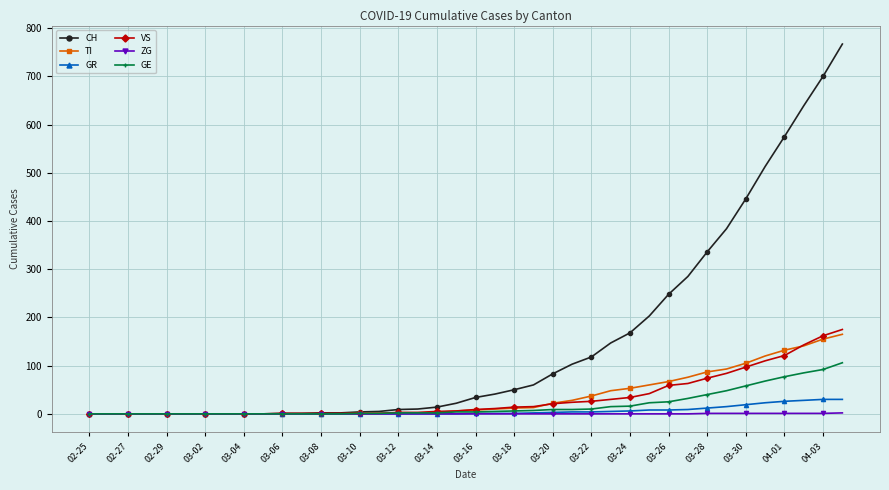

How many lines are shown in the chart?

6